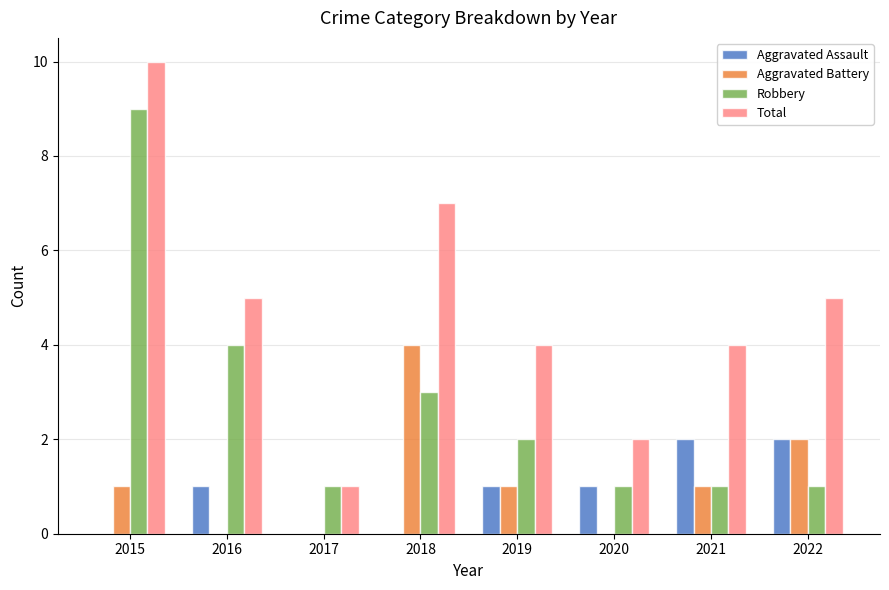

True or false: Total has a value of 4 at 2019.

True